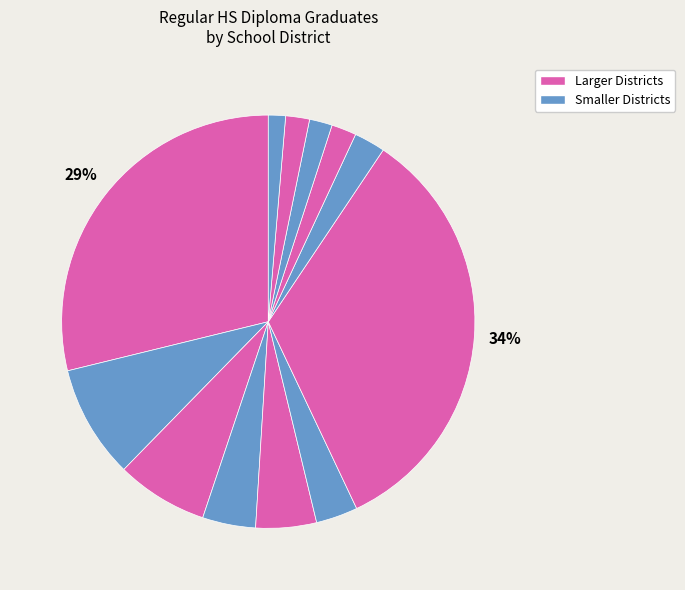

How many segments does this pie chart have?

12